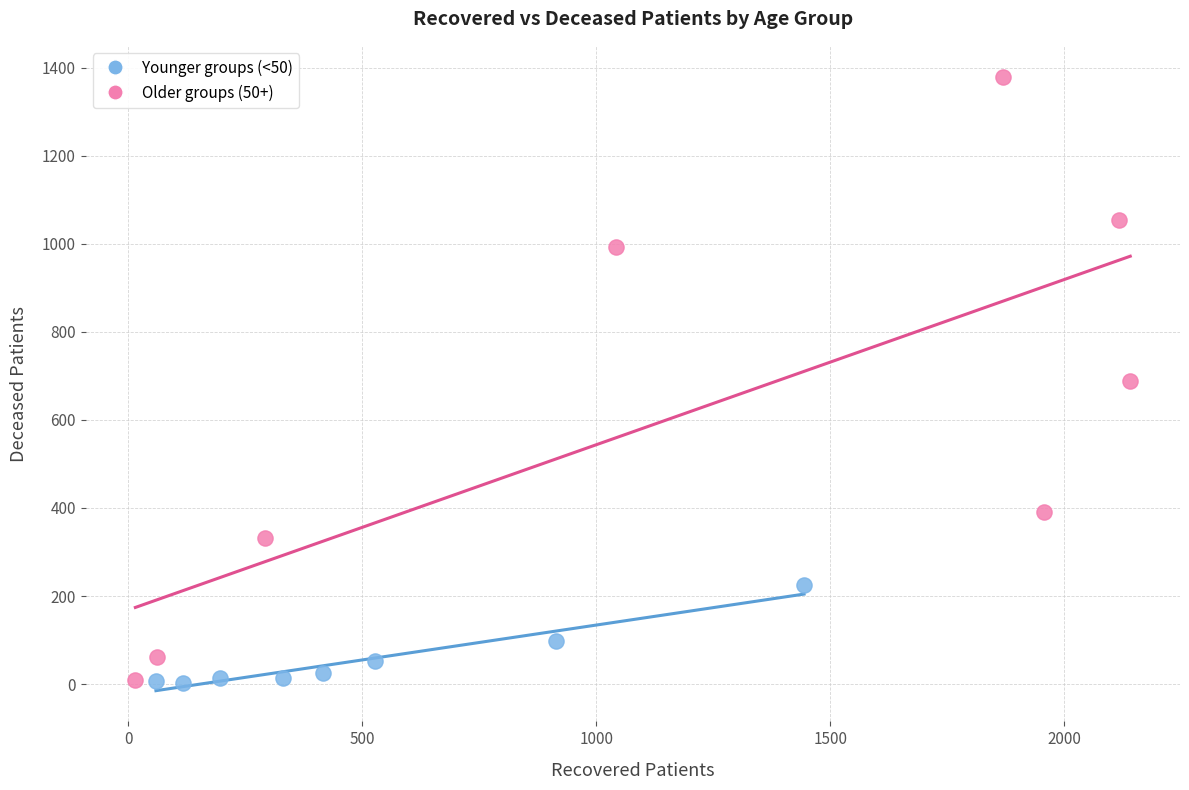

Which series reaches the maximum Y coordinate?

Older groups (50+)